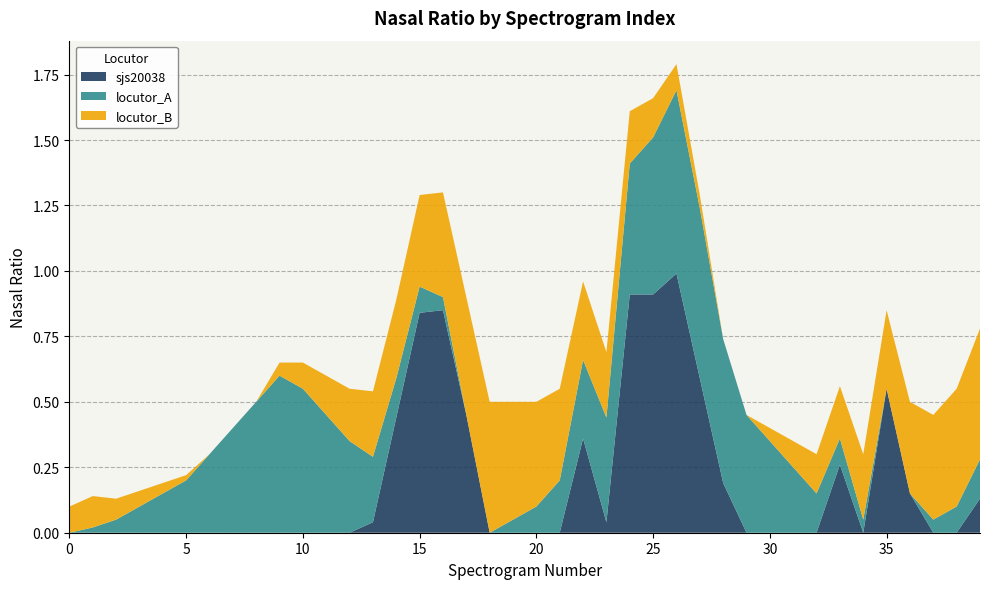

Reading left to right, what are all the values shown in this chart?

sjs20038: 0.0	0.0	0.0	0.0	0.0	0.0	0.0	0.0	0.0	0.0	0.0	0.0	0.0	0.0	0.4	0.8	0.8	0.5	0.0	0.0	0.0	0.0	0.4	0.0	0.9	0.9	1.0	0.6	0.2	0.0	0.0	0.0	0.0	0.3	0.0	0.6	0.1	0.0	0.0	0.1
locutor_A: 0.0	0.0	0.1	0.1	0.1	0.2	0.3	0.4	0.5	0.6	0.6	0.5	0.3	0.2	0.1	0.1	0.1	0.0	0.0	0.1	0.1	0.2	0.3	0.4	0.5	0.6	0.7	0.7	0.6	0.5	0.3	0.2	0.1	0.1	0.1	0.0	0.0	0.1	0.1	0.1
locutor_B: 0.1	0.1	0.1	0.1	0.0	0.0	0.0	0.0	0.0	0.1	0.1	0.1	0.2	0.2	0.3	0.3	0.4	0.5	0.5	0.5	0.4	0.3	0.3	0.2	0.2	0.1	0.1	0.1	0.0	0.0	0.1	0.1	0.1	0.2	0.2	0.3	0.3	0.4	0.5	0.5